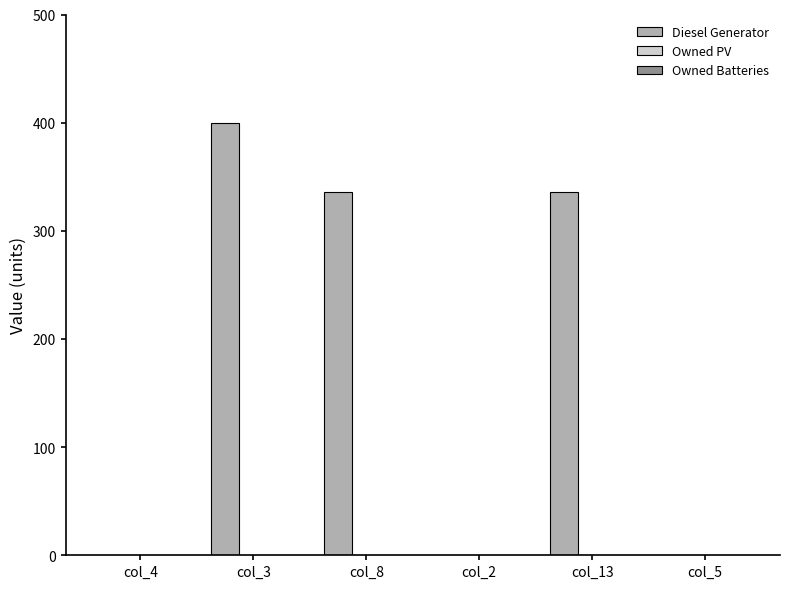

True or false: the data shows 129 at col_13.

False